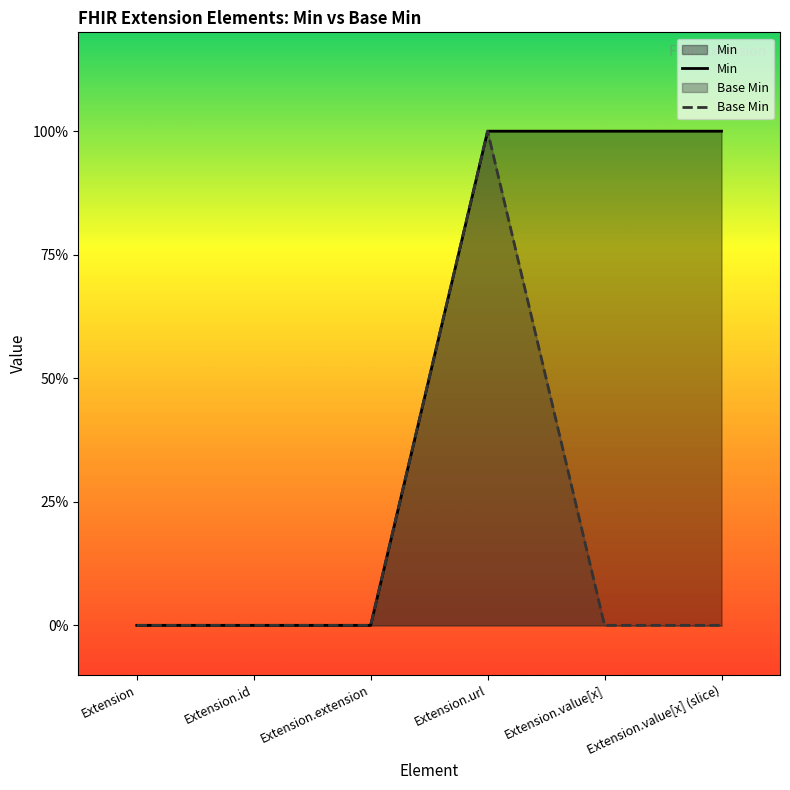

Reading left to right, what are all the values shown in this chart?

Min: 0	0	0	1	1	1
Base Min: 0	0	0	1	0	0